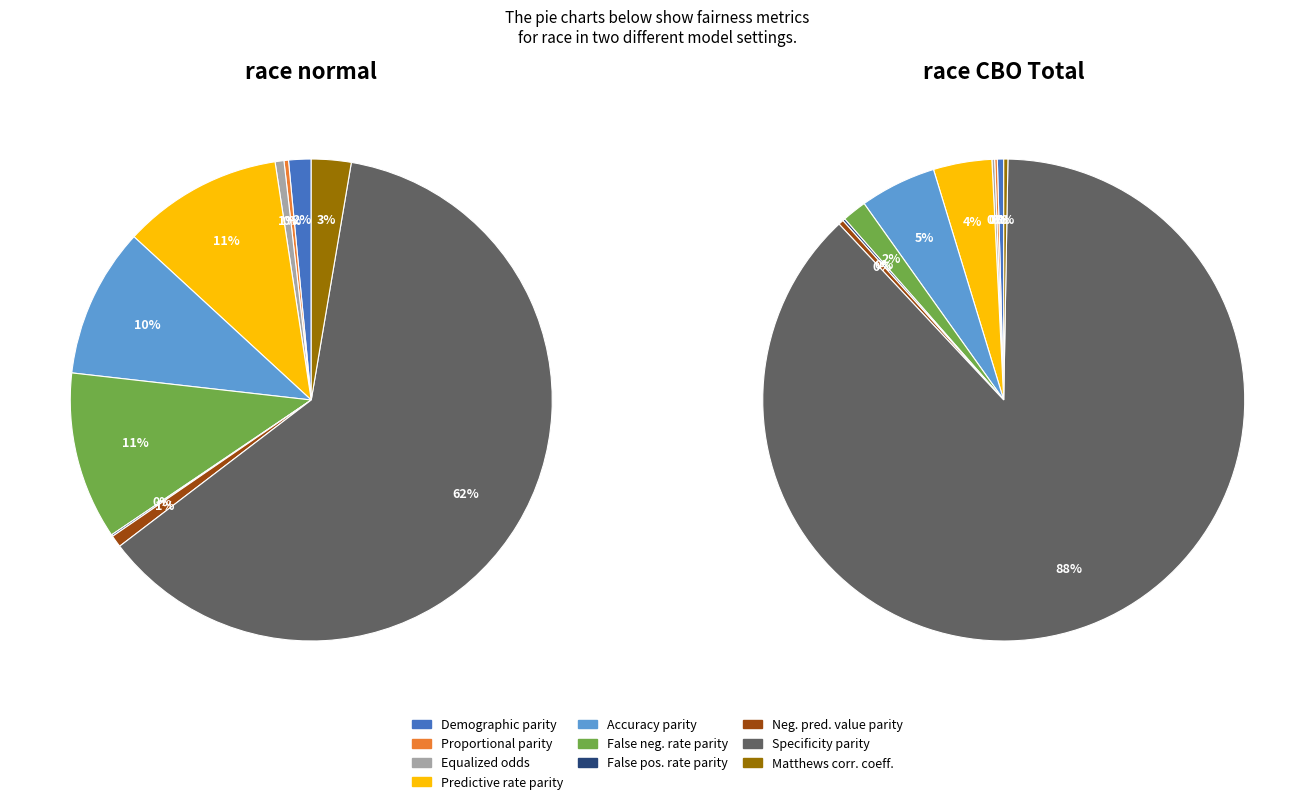

How many segments does this pie chart have?

10